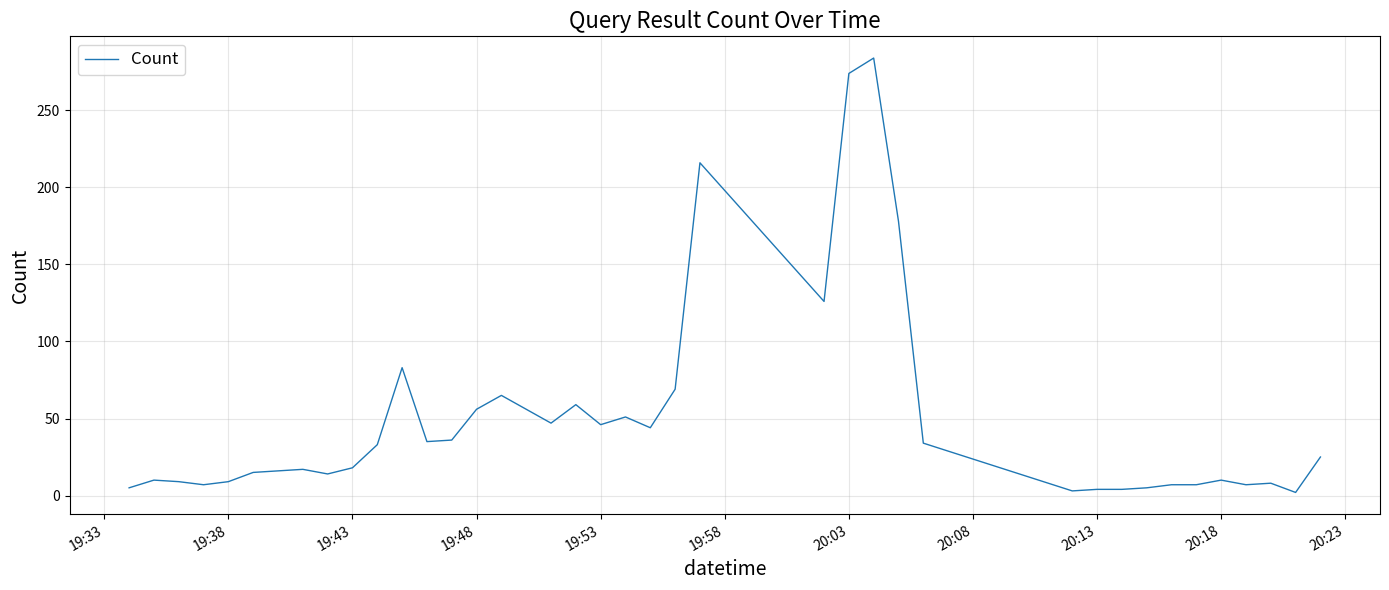

What is the greatest value displayed?

284